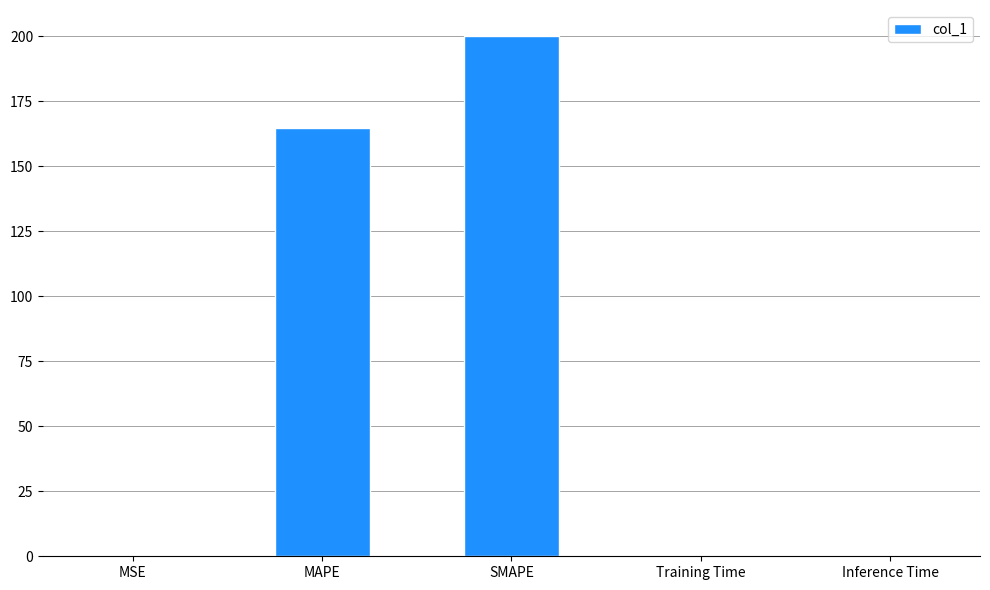

What is the greatest value displayed?

200.0